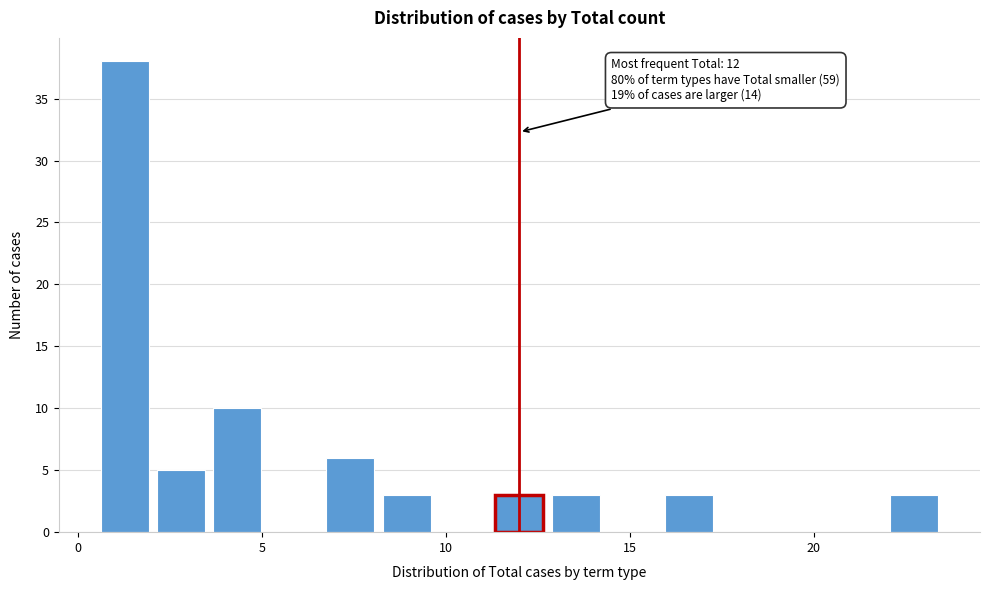

Around what value on the x-axis is the tallest bar? Give the approximate position of its centre, as read against the axis.

1.5